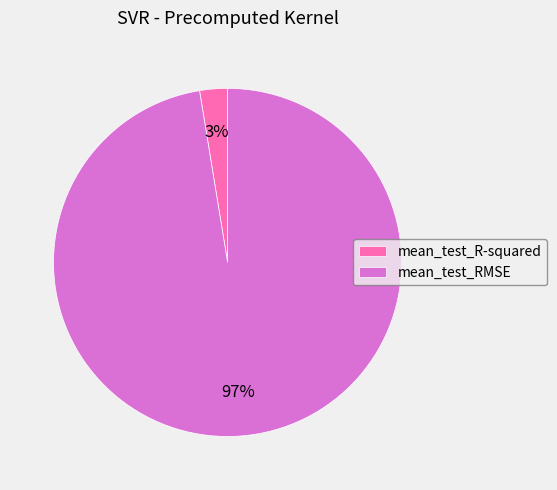

To the nearest percent, what is the average slice percentage?

50%